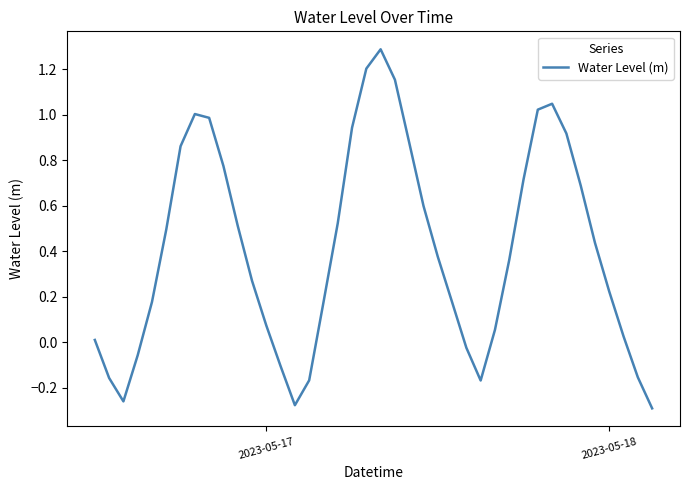

What is the maximum value shown in the chart?

1.3